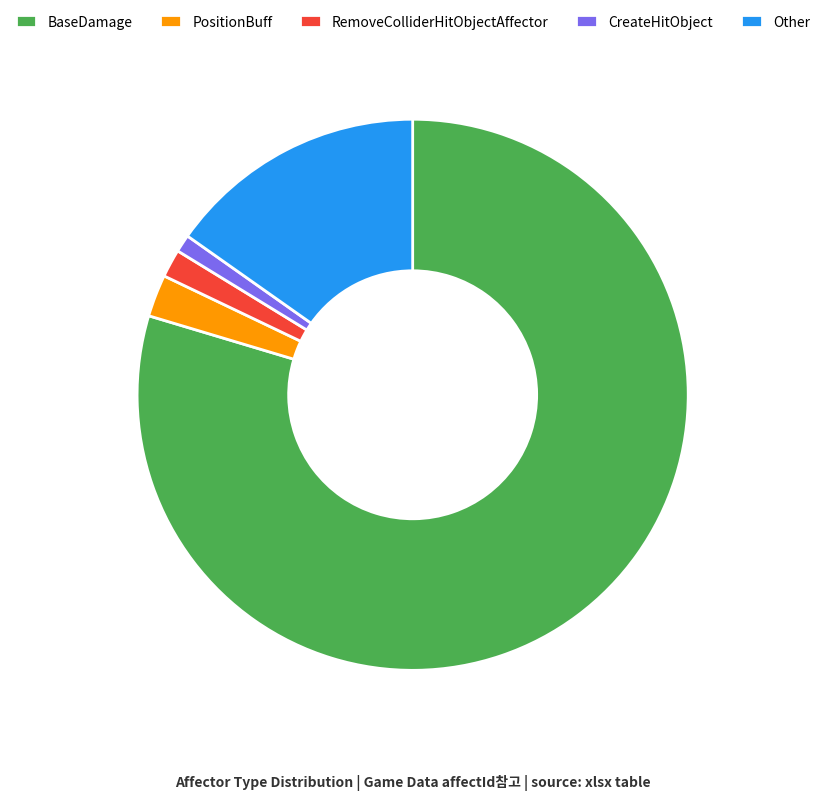

Is the sum of CreateHitObject and BaseDamage greater than half?

Yes